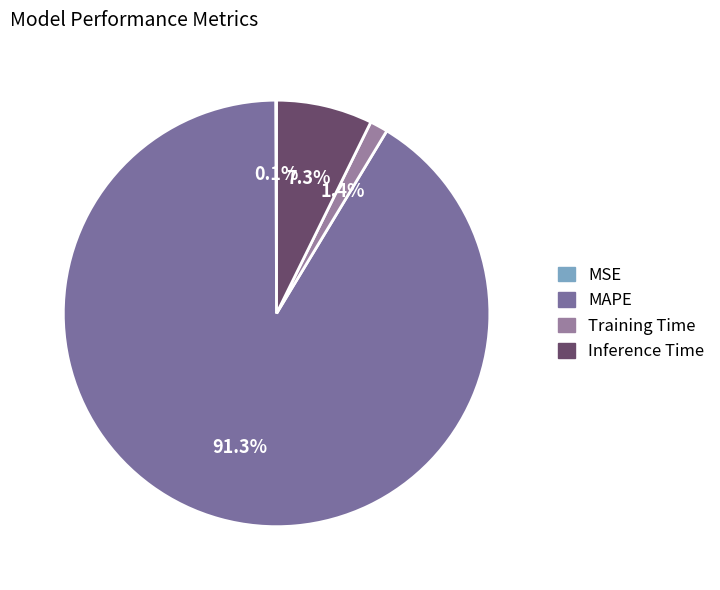

To the nearest percent, what is the average slice percentage?

25%